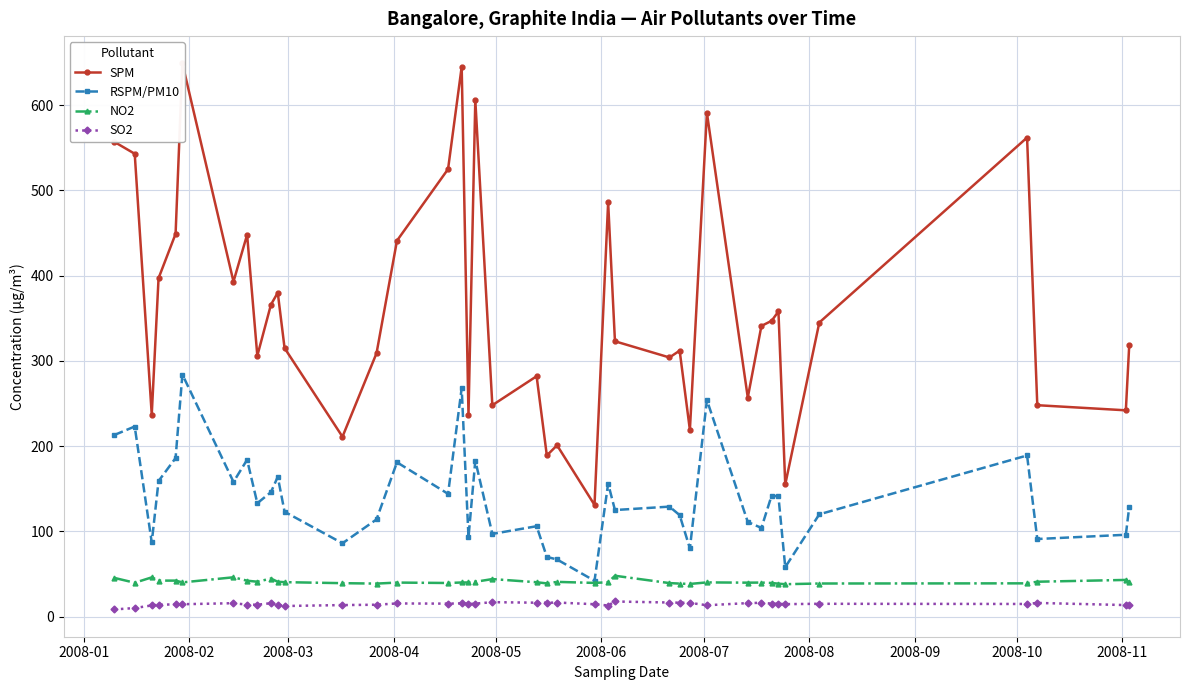

How many interior local valleys does the SO2 series have?

9